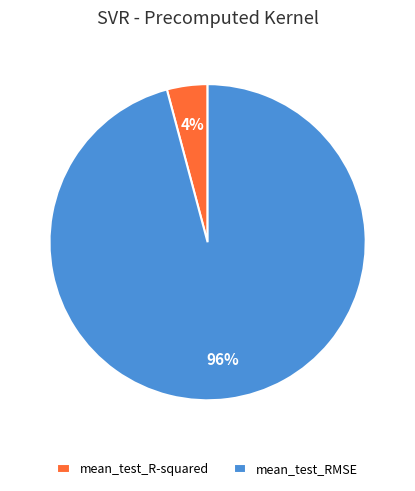

Which category has the smallest portion of the pie?

mean_test_R-squared